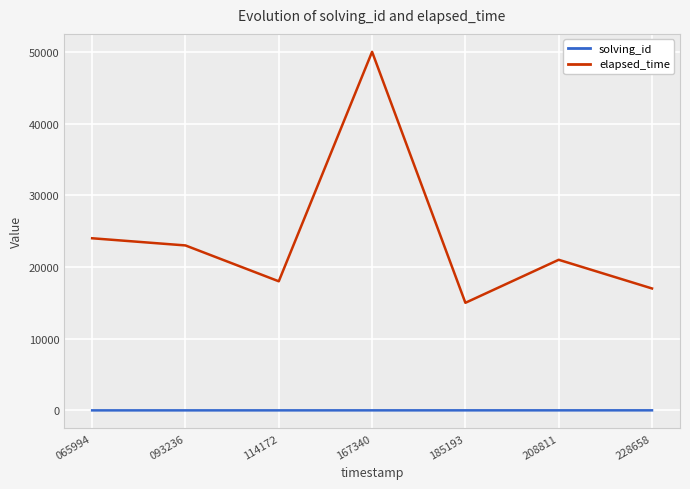

At which category is the sum across all series the highest?

167340